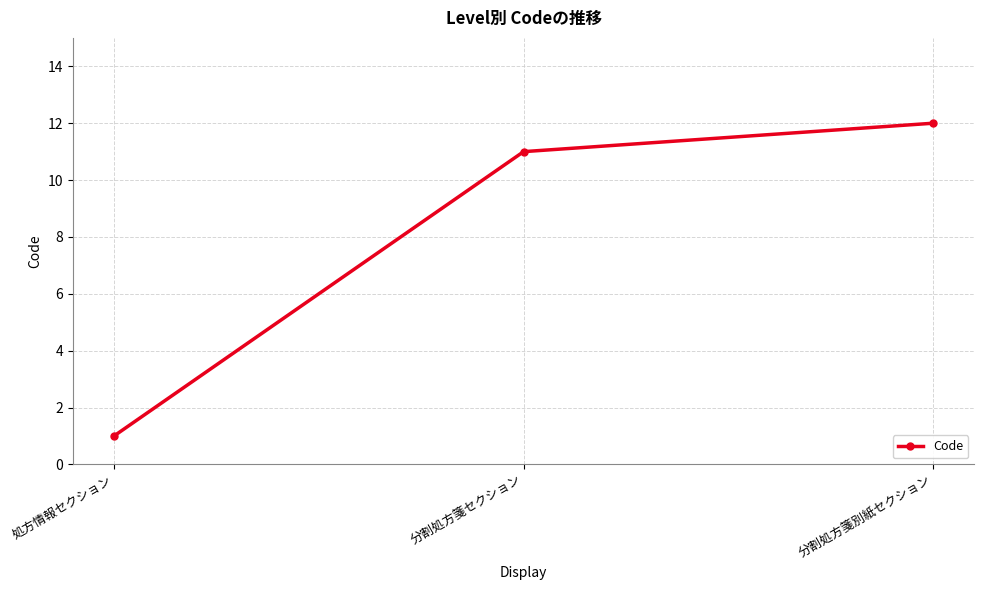

What is the sum of the values at 処方情報セクション and 分割処方箋セクション?

12